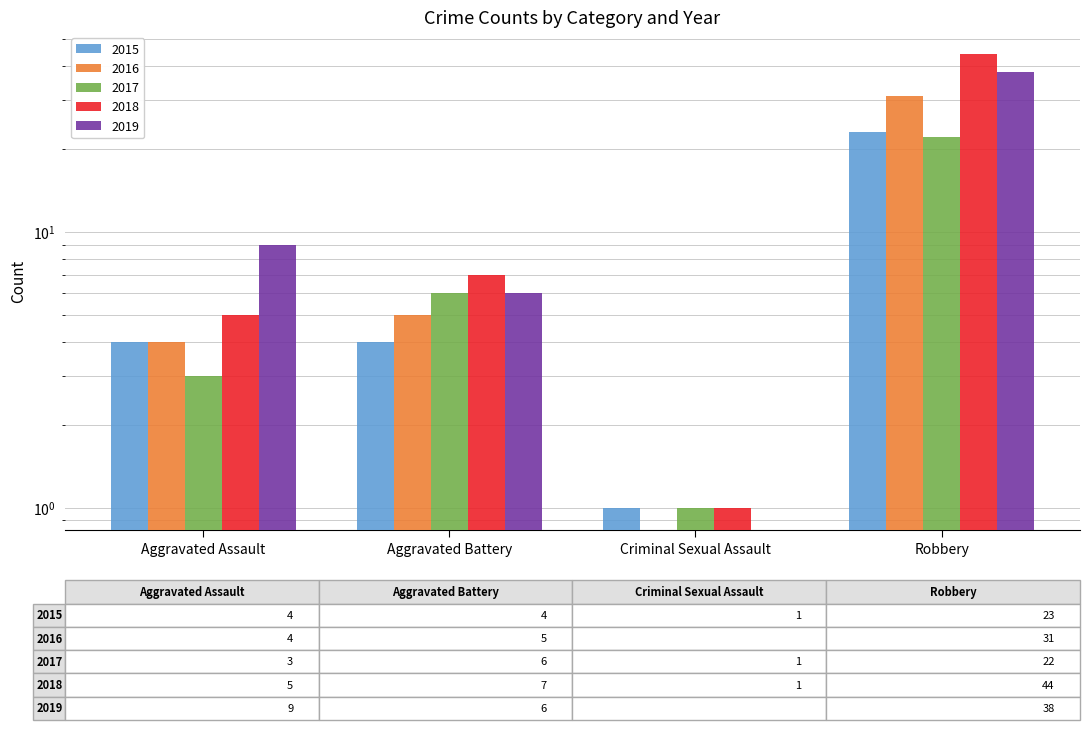

Between Aggravated Assault and Robbery, which series saw the biggest shift?

2018